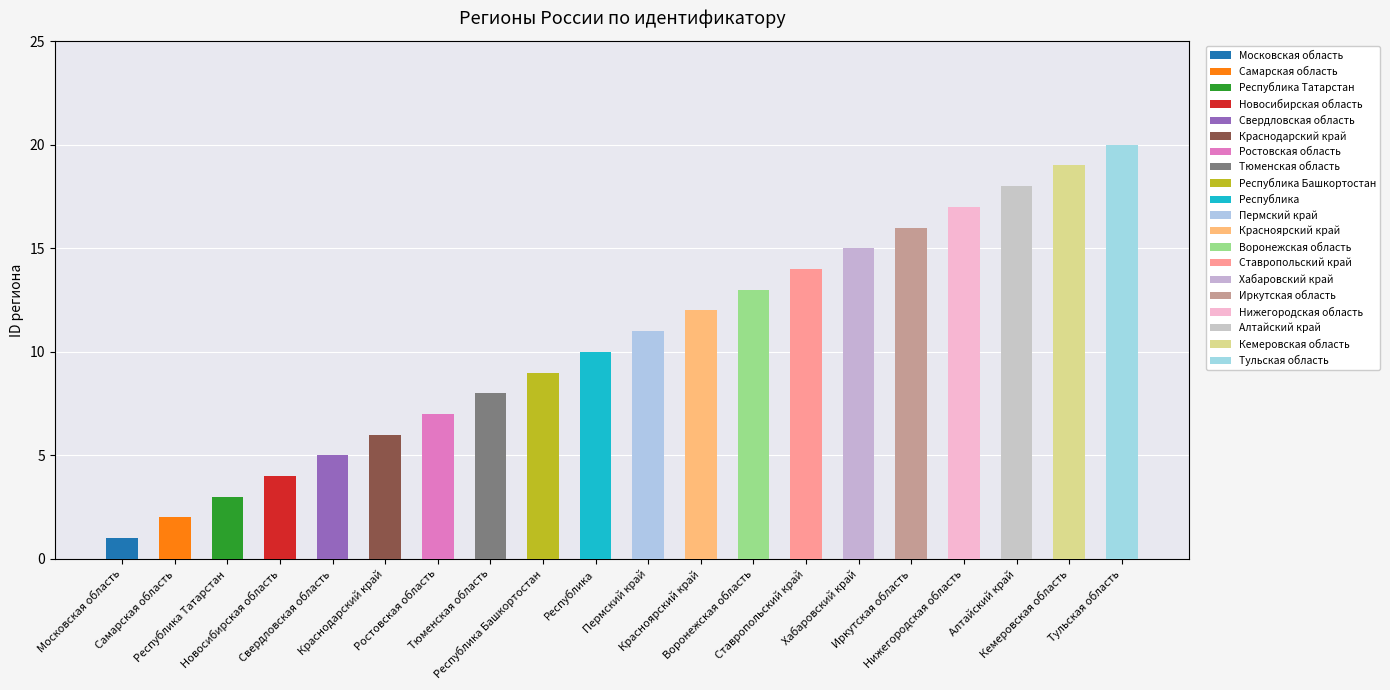

True or false: the data shows 21 at Красноярский край.

False